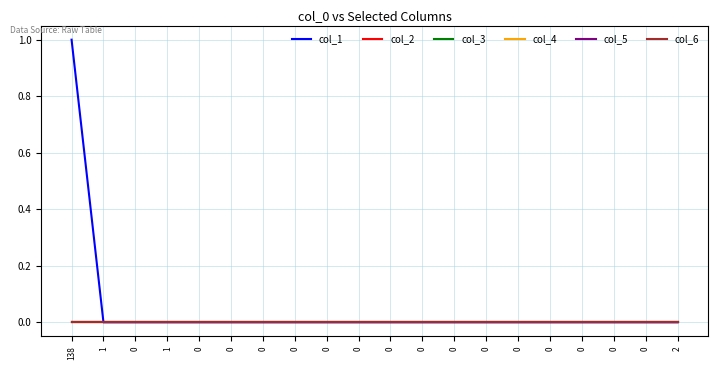

Does the chart have visible grid lines?

Yes